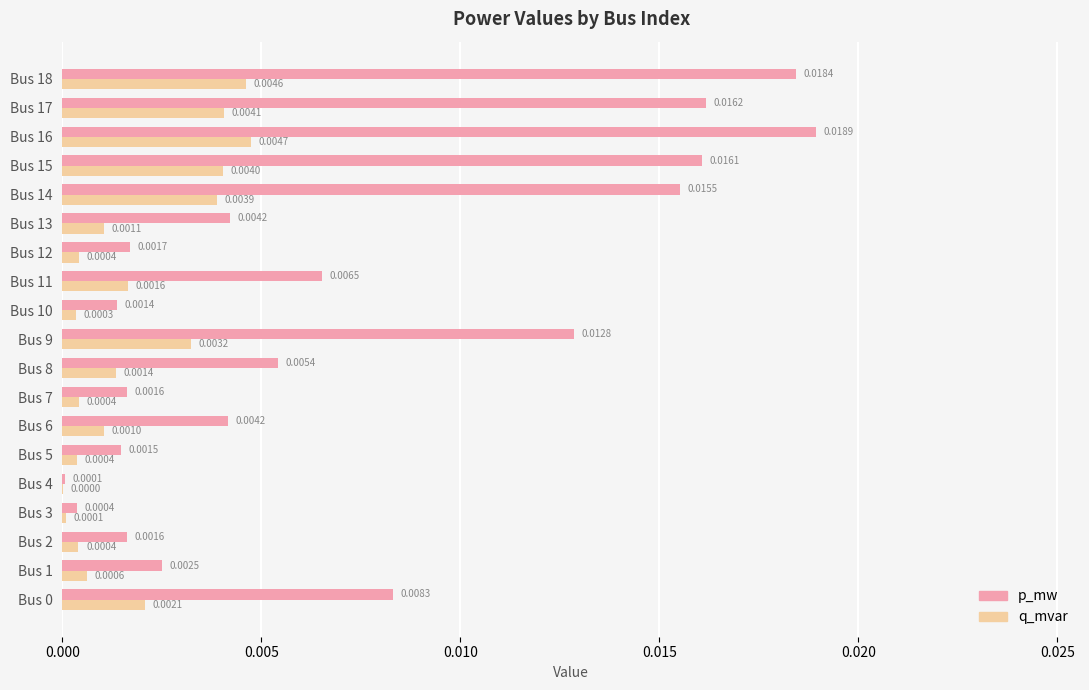

Is the value of p_mw at Bus 6 greater than the value of q_mvar at Bus 14?

Yes